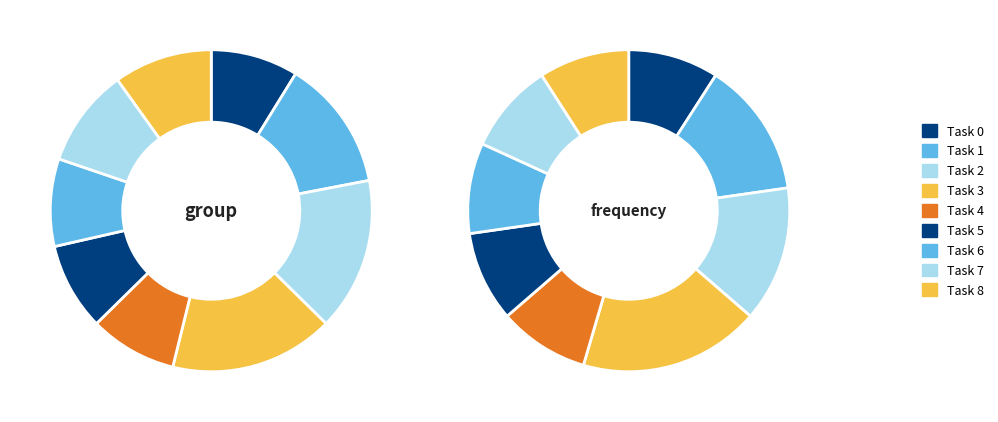

To the nearest percent, what percentage of the pie is 4?

9%